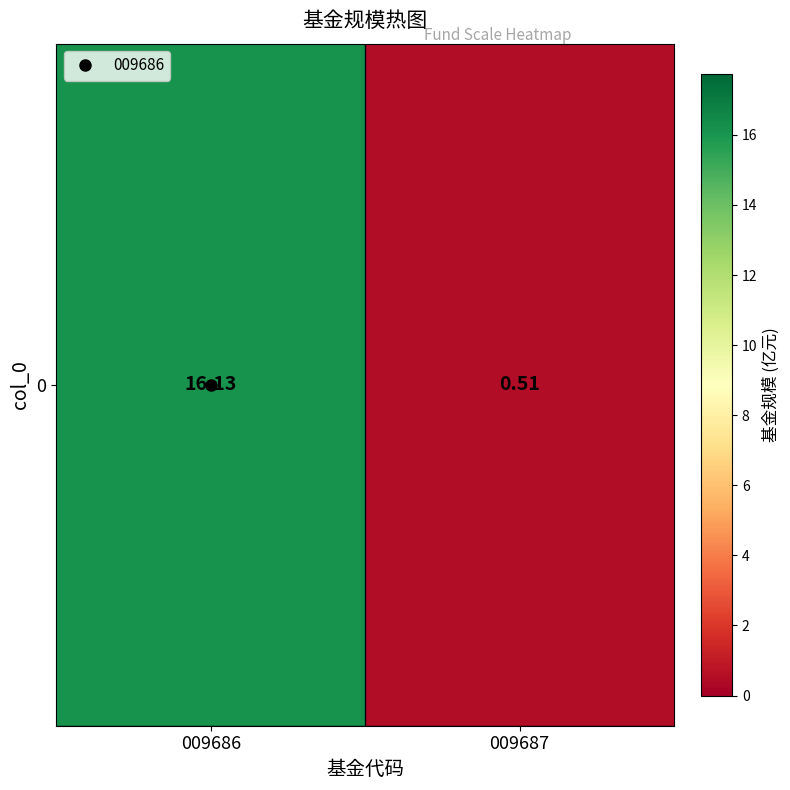

How many distinct data groups are displayed?

1